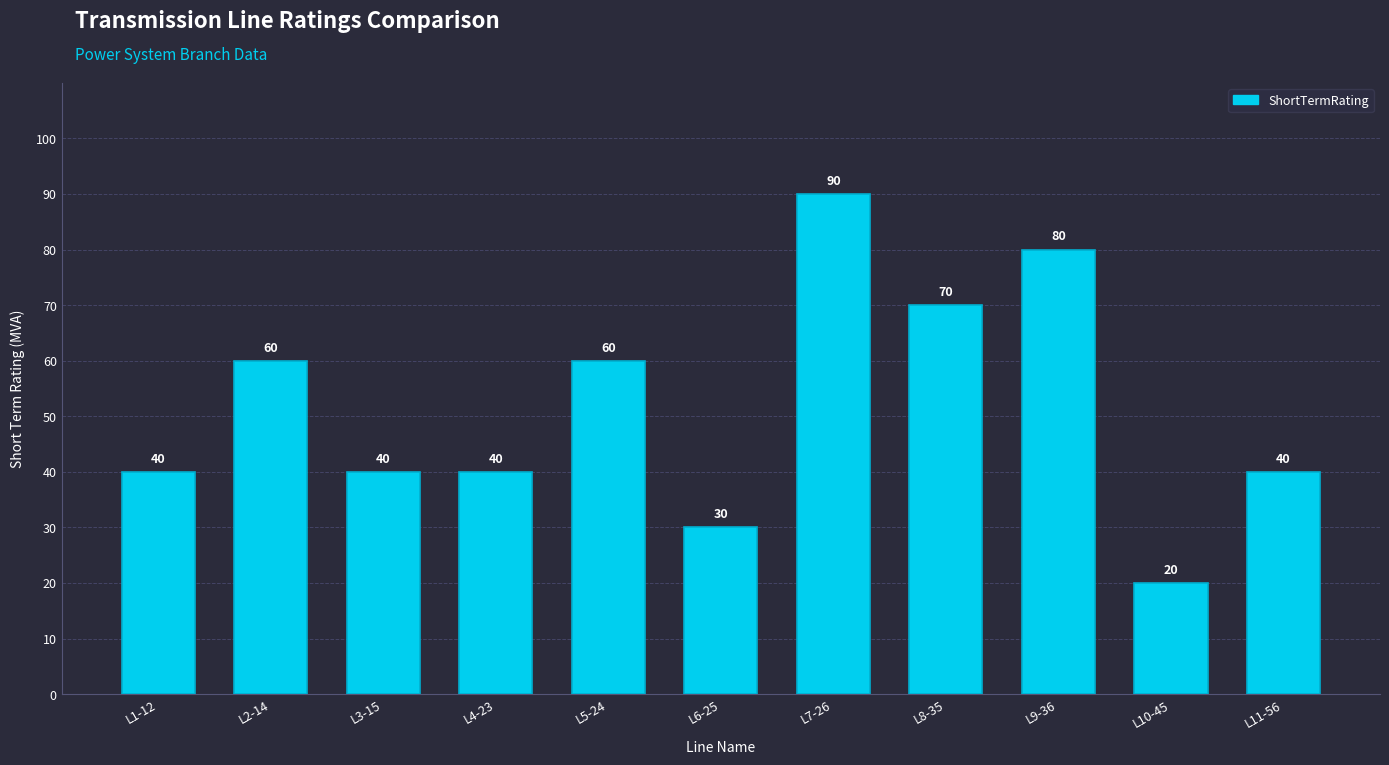

What position from the right is L3-15?

9